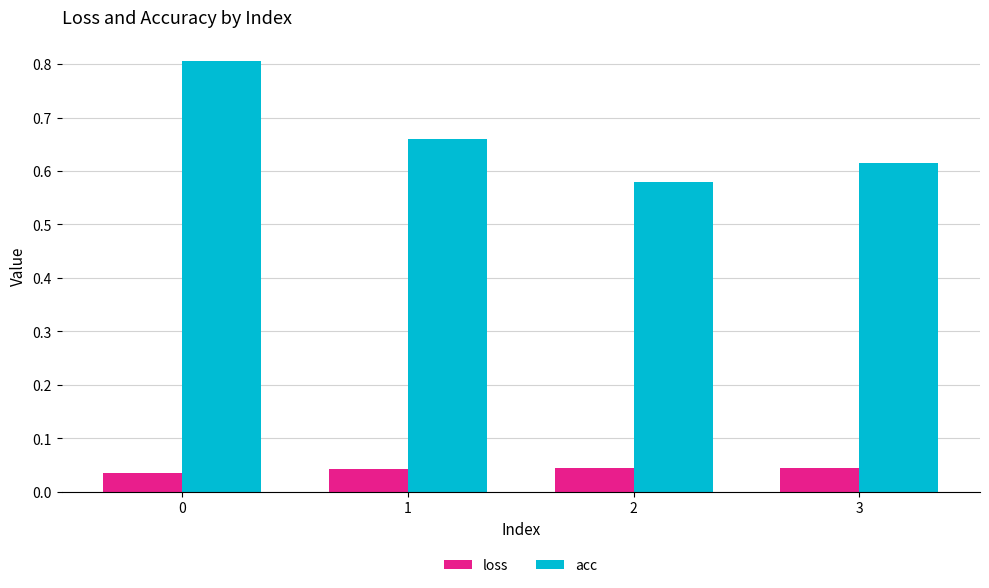

Is it true that acc equals 0.8 at 0?

True